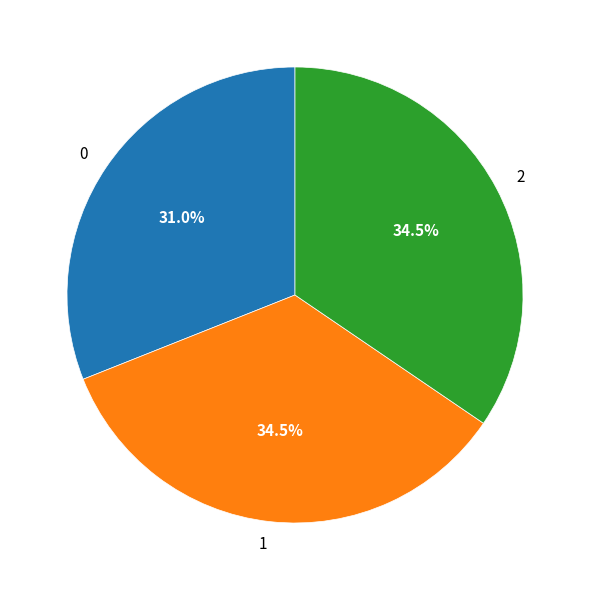

Is it true that 2 is 48% of the pie?

False